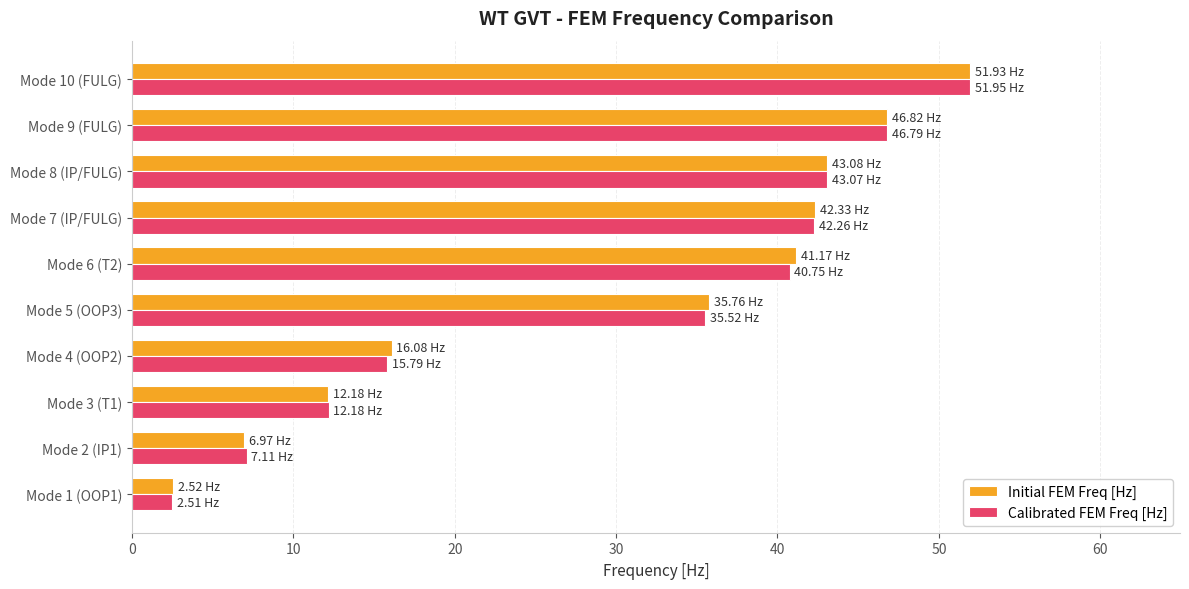

At which category is the sum across all series the highest?

Mode 10 (FULG)